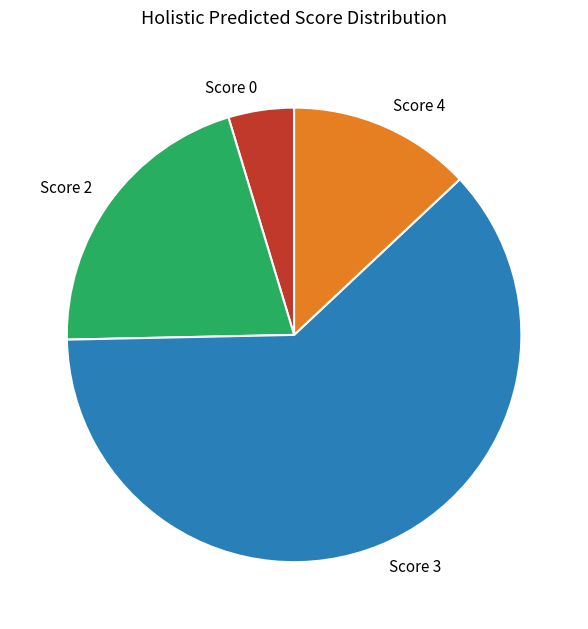

How many slices are in this pie chart?

4